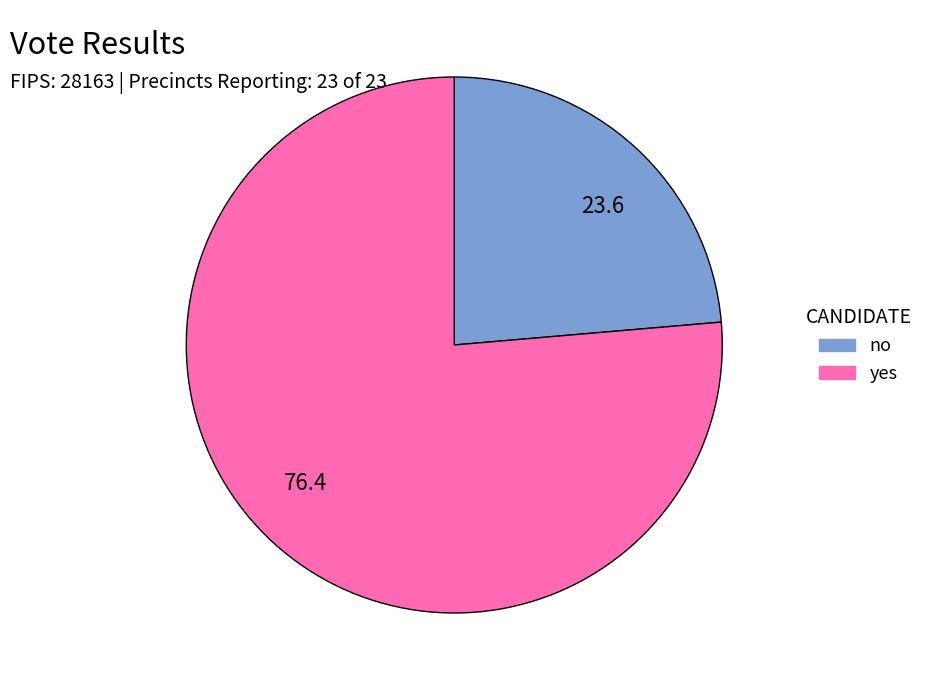

The 76.4 slice represents 76% of the pie. True or false?

True